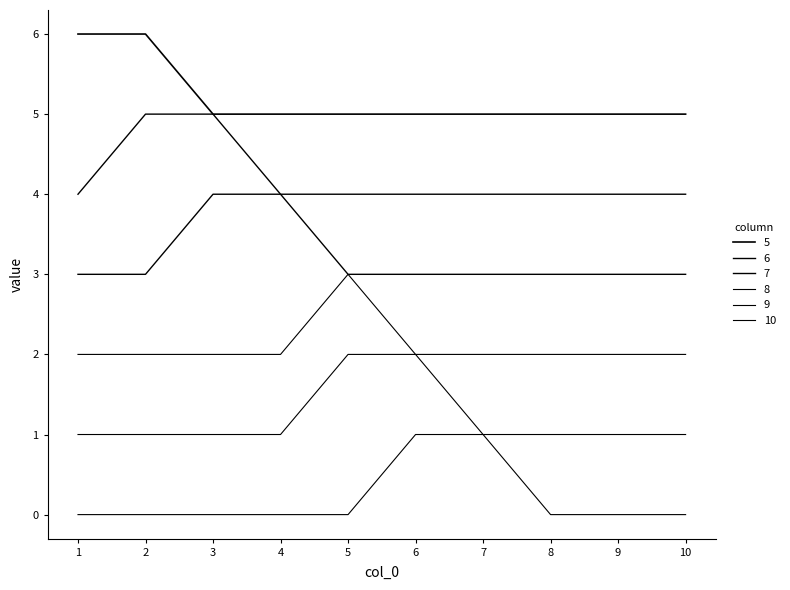

True or false: 5 and 10 intersect in this chart.

False